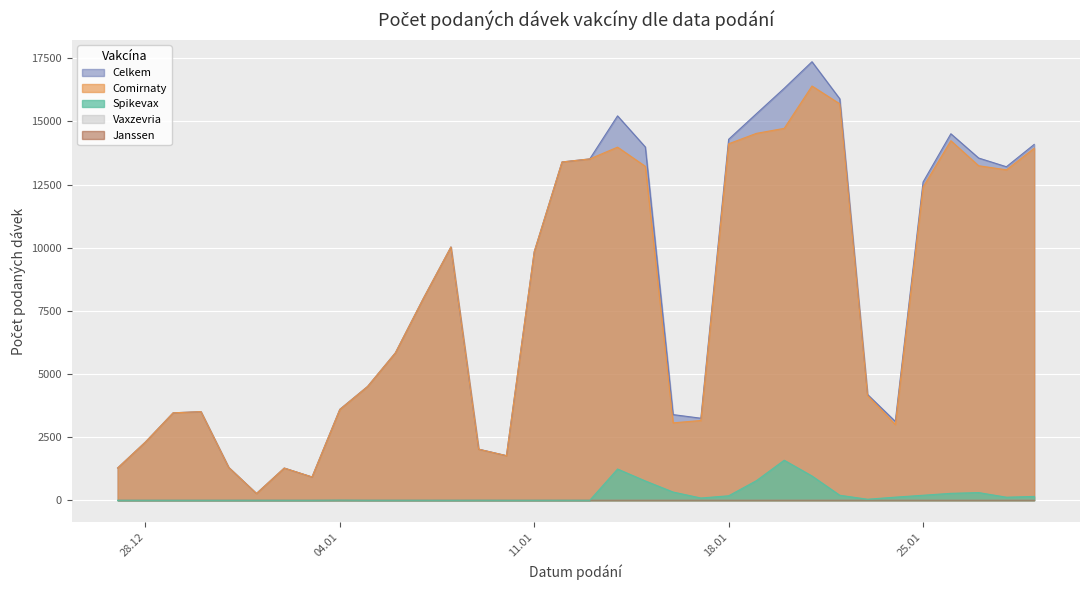

Rank the categories by Comirnaty value from lowest to highest.

01.01.2021, 03.01.2021, 02.01.2021, 27.12.2020, 31.12.2020, 10.01.2021, 09.01.2021, 28.12.2020, 24.01.2021, 16.01.2021, 17.01.2021, 29.12.2020, 30.12.2020, 04.01.2021, 23.01.2021, 05.01.2021, 06.01.2021, 07.01.2021, 11.01.2021, 08.01.2021, 25.01.2021, 28.01.2021, 15.01.2021, 27.01.2021, 12.01.2021, 13.01.2021, 29.01.2021, 14.01.2021, 18.01.2021, 26.01.2021, 19.01.2021, 20.01.2021, 22.01.2021, 21.01.2021